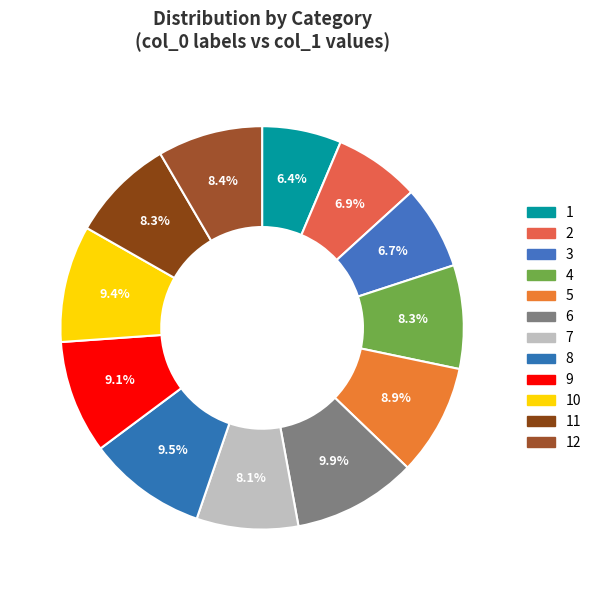

Which has a higher value, 11 or 5?

5